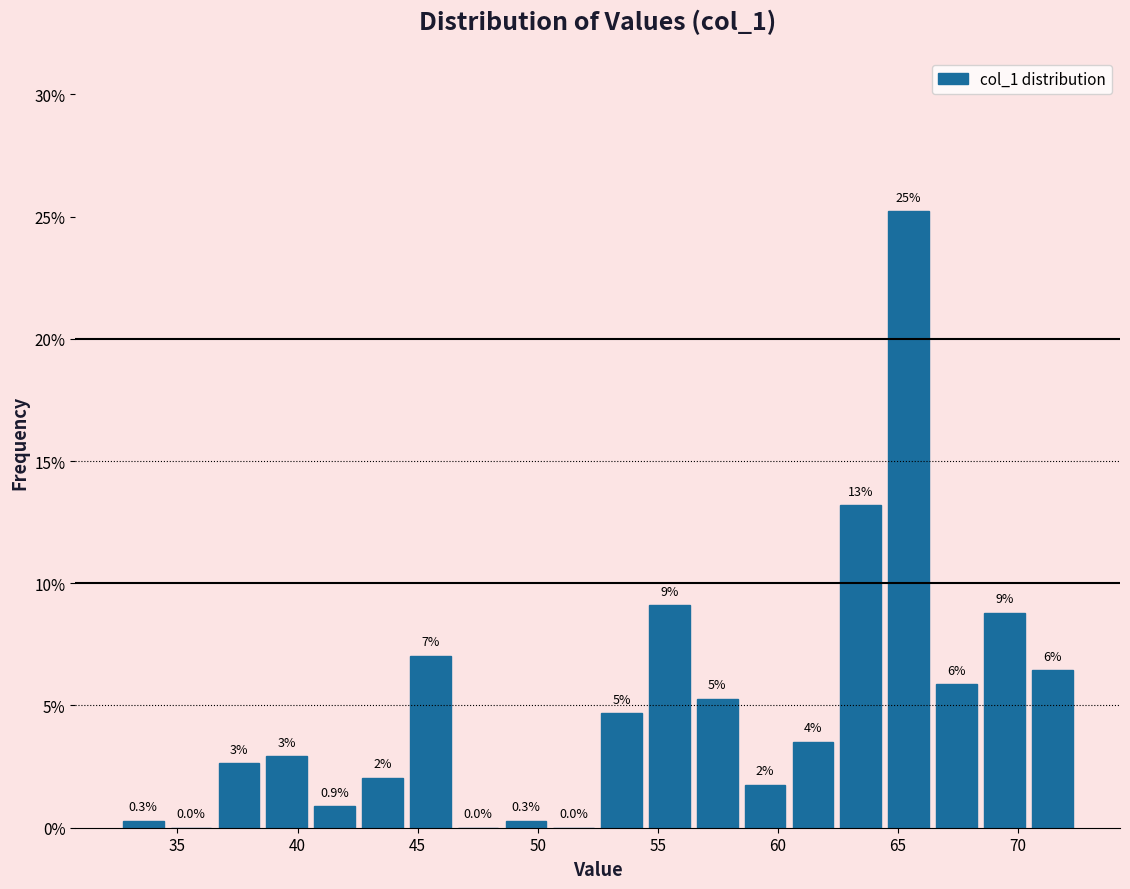

Read against the x-axis, roughly where is the centre of the tallest bar?

65.5